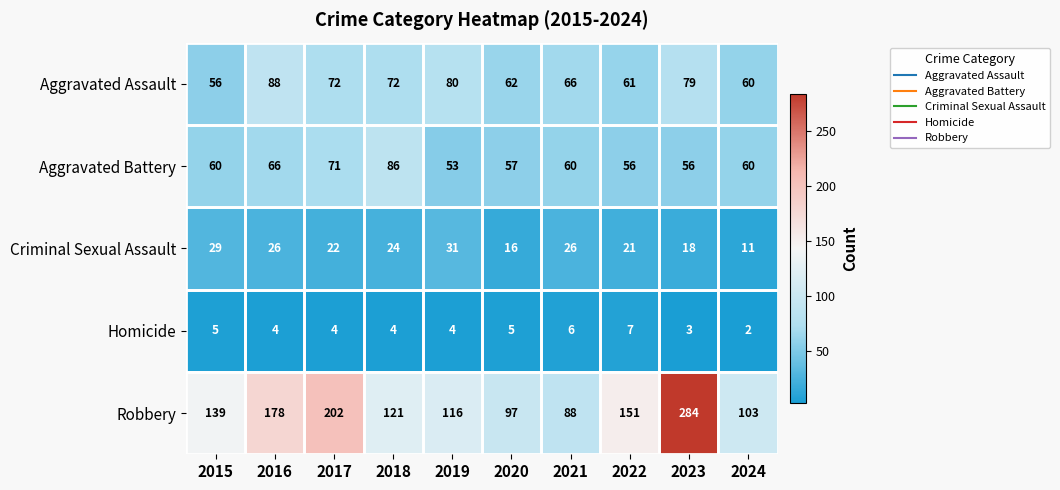

At which label does Aggravated Assault first exceed 72?

2016